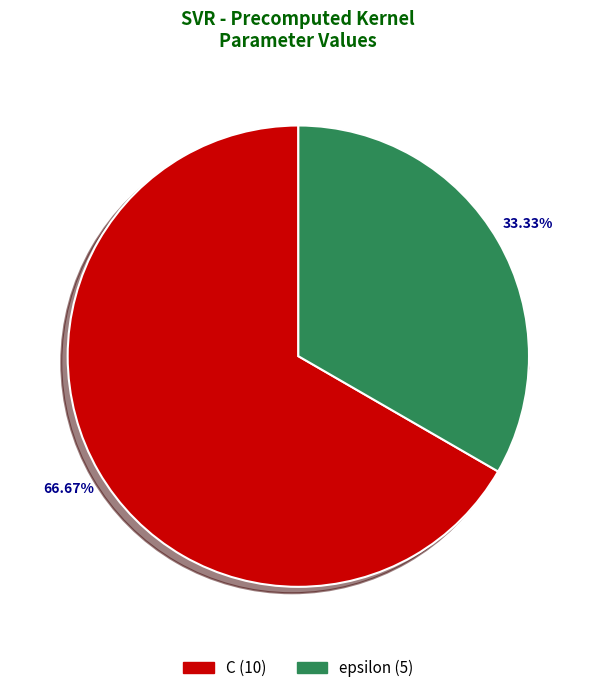

What percentage do epsilon and C together represent?

100.0%